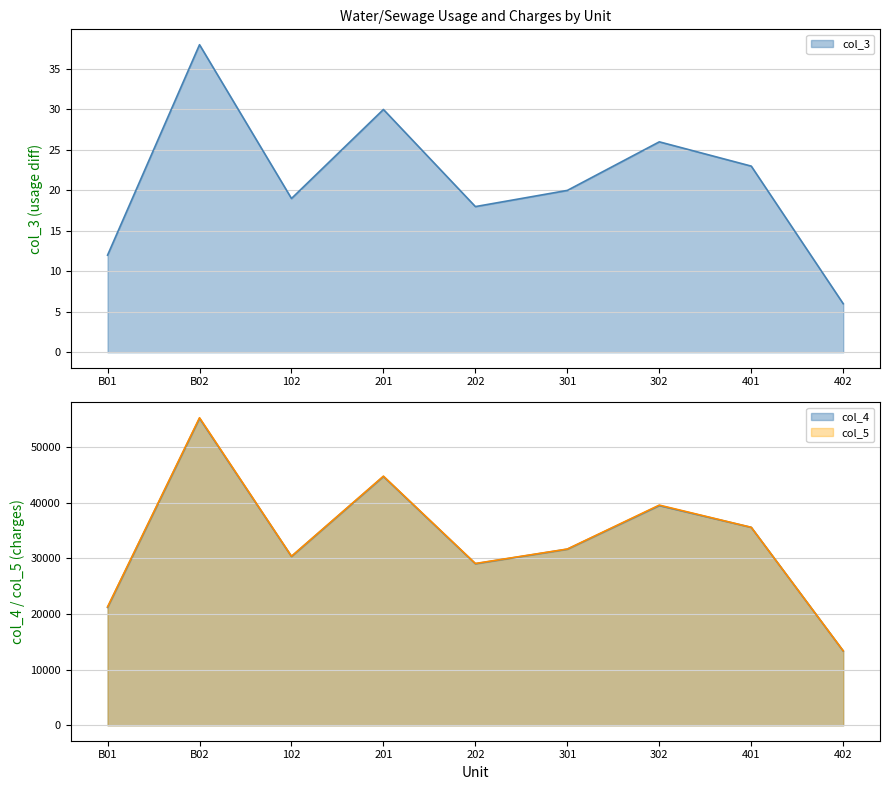

Does the chart have visible grid lines?

Yes